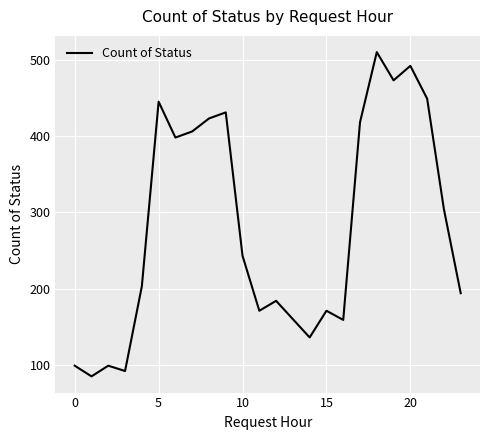

What is the minimum value shown in the chart?

85